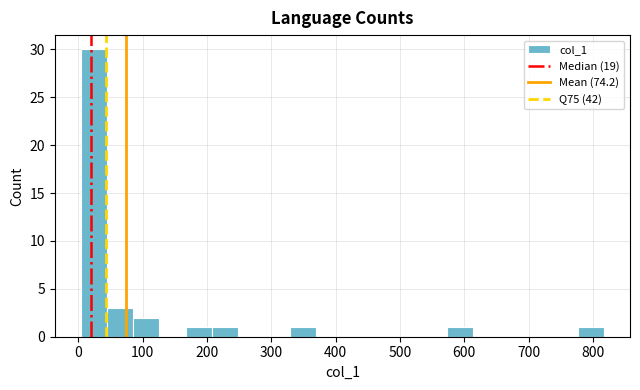

Over which range of the x-axis is the bar tallest?

0 to 40